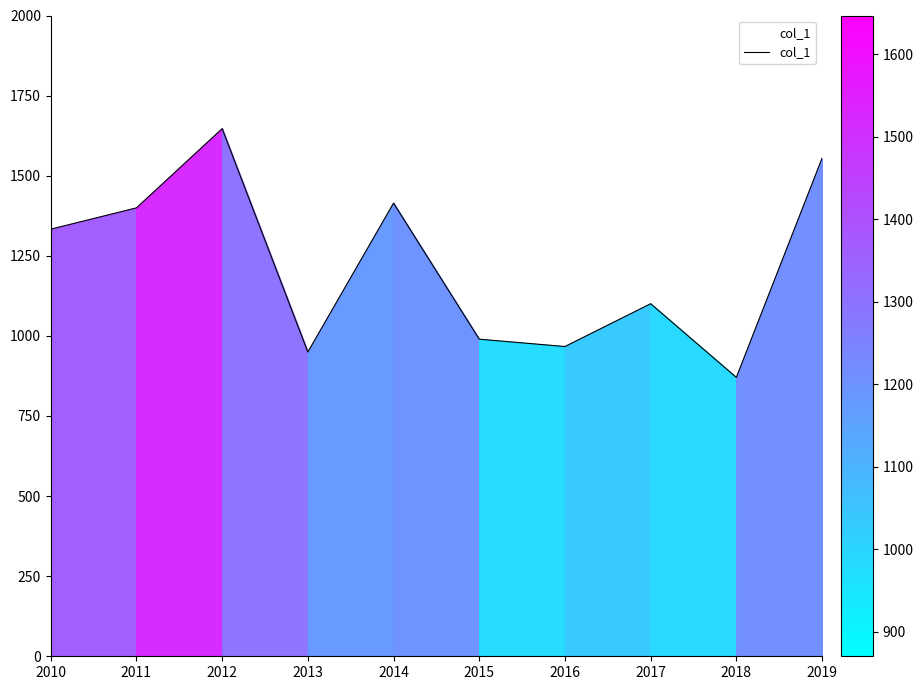

True or false: the data has more than 1 interior local peaks.

True